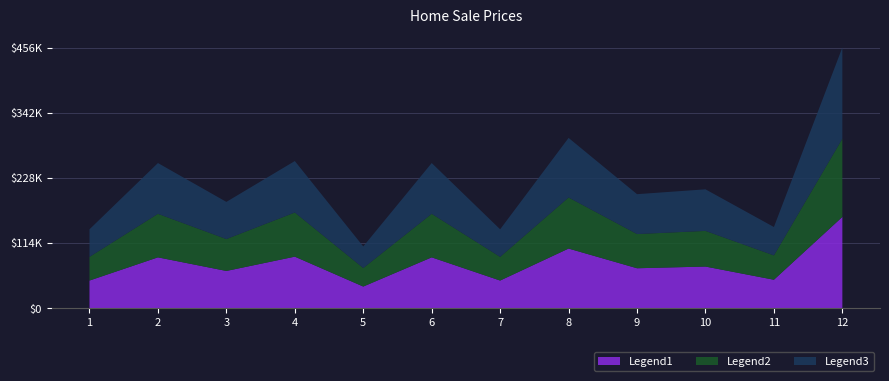

Reading left to right, extract all data points from this chart.

1=138000	2=254000	3=186000	4=257500	5=108000	6=254000	7=138000	8=298000	9=199500	10=208000	11=142000	12=456250